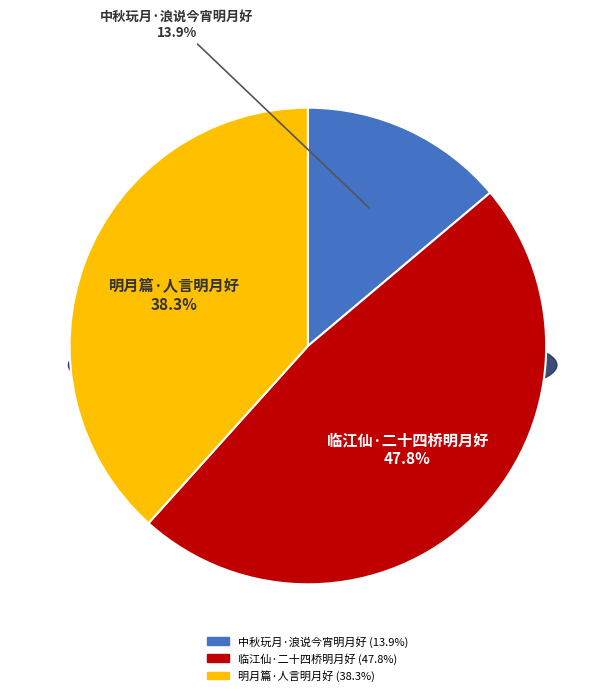

Is the sum of 中秋玩月·浪说今宵明月好 and 临江仙·二十四桥明月好 greater than half?

Yes